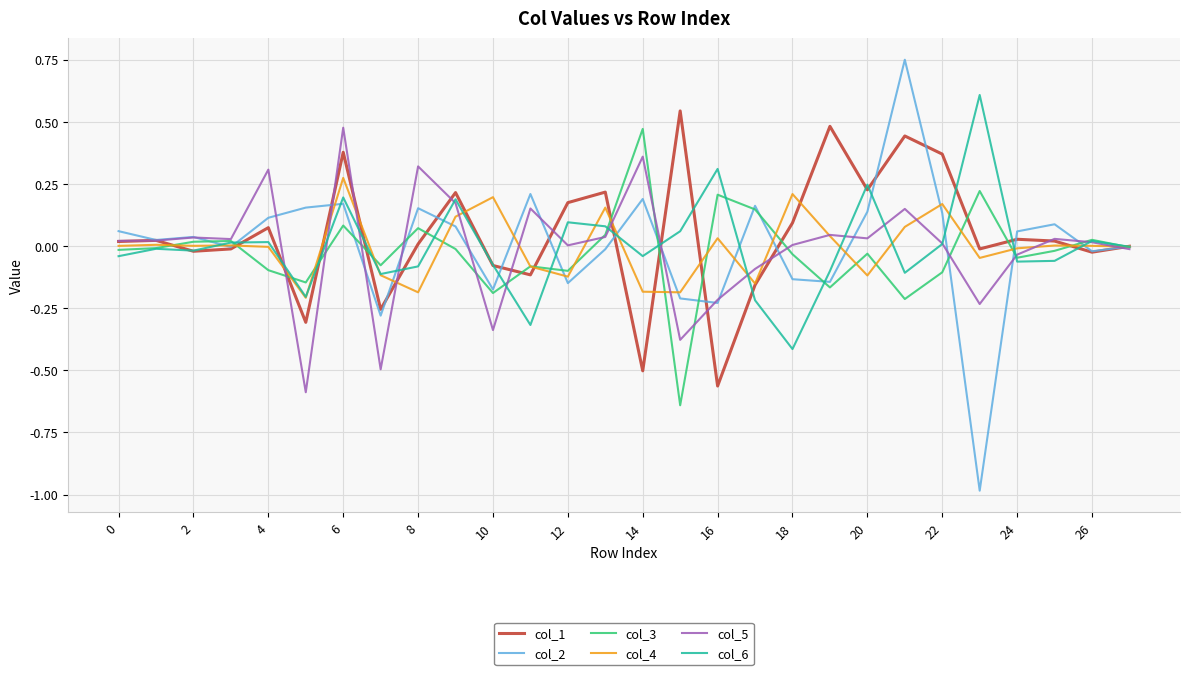

Which series has the widest spread of values?

col_2